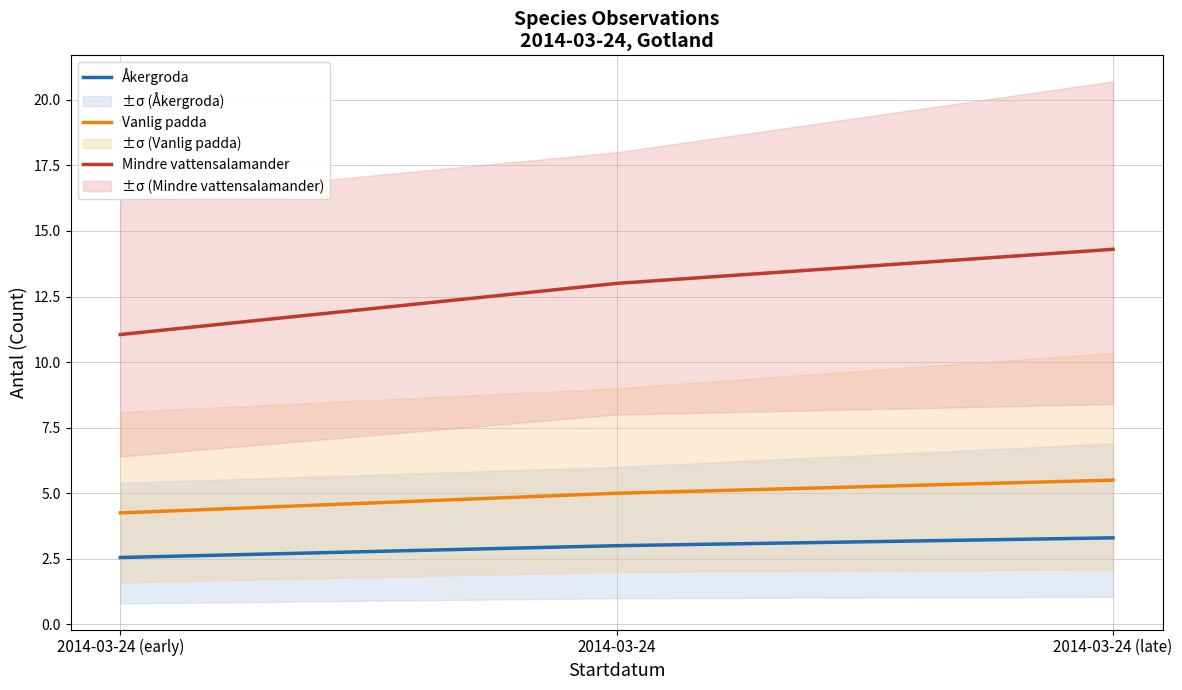

Which series has the largest total across all categories?

Mindre vattensalamander